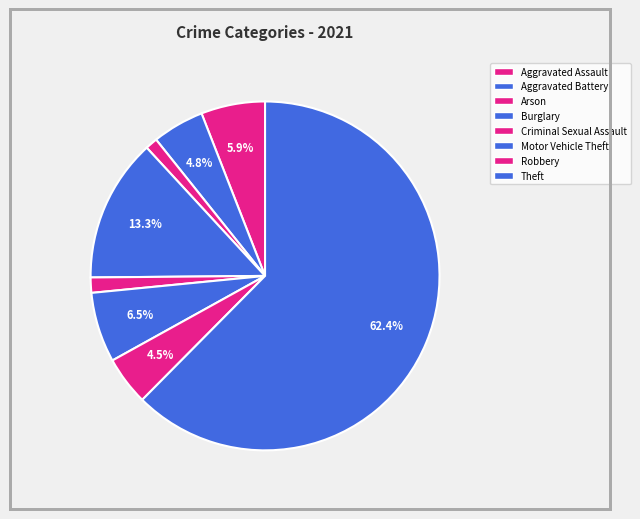

How many segments does this pie chart have?

8